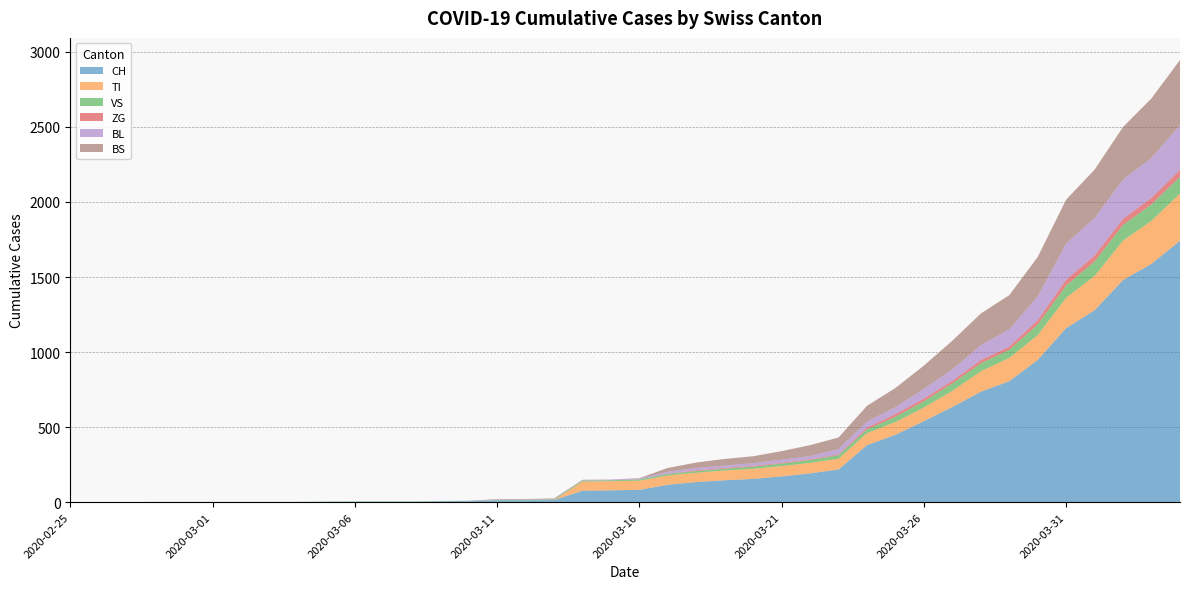

Reading left to right, list all the values displayed in this chart.

CH: 0	0	0	0	0	0	0	0	0	2	3	3	3	5	6	11	12	14	76	79	82	116	134	146	155	172	192	218	380	449	540	634	736	806	948	1160	1279	1480	1588	1742
TI: 0	0	0	0	0	0	0	0	0	0	0	0	0	0	0	0	0	0	61	61	61	62	62	65	67	68	70	71	80	85	91	107	136	155	165	202	229	263	287	314
VS: 0	0	0	2	2	2	2	2	2	2	2	2	2	2	2	3	3	5	6	6	8	11	11	12	15	17	19	24	25	35	41	50	53	54	71	81	96	104	109	112
ZG: 0	0	0	0	0	0	0	0	0	0	0	0	0	0	0	0	0	0	0	0	0	1	5	5	5	5	5	5	12	18	18	18	21	21	29	39	40	41	44	46
BL: 0	0	0	0	0	0	0	0	0	0	0	0	0	1	2	2	2	2	2	5	5	13	16	16	18	21	21	35	40	46	65	76	100	115	158	242	249	262	266	298
BS: 0	0	0	0	0	0	0	0	0	0	0	0	0	0	0	4	4	4	4	0	4	25	36	44	46	57	73	78	105	128	155	191	211	228	263	292	323	350	397	434